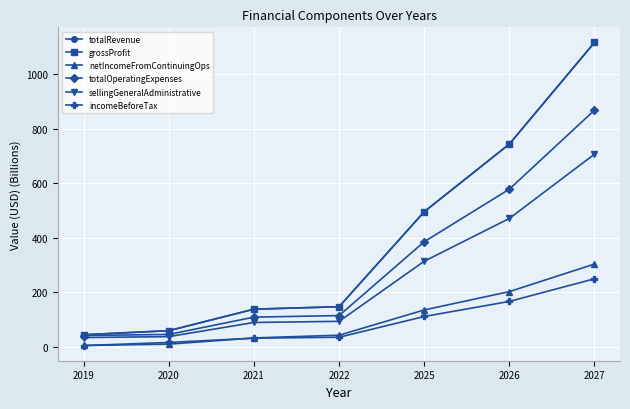

What is the difference between the highest and lowest values at 2022?

112.0